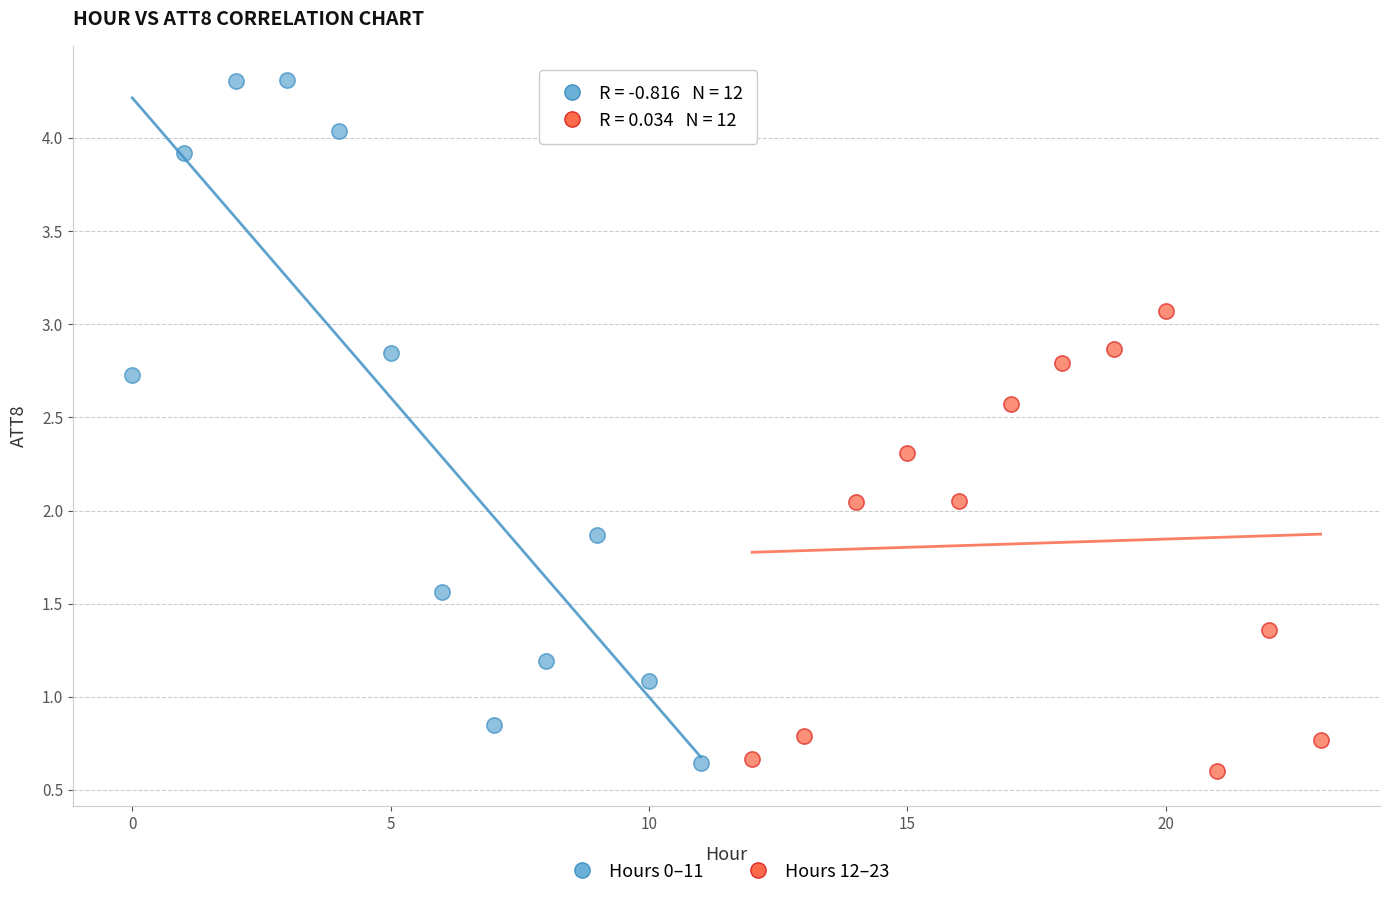

Which series reaches the minimum Y coordinate?

Hours 12–23